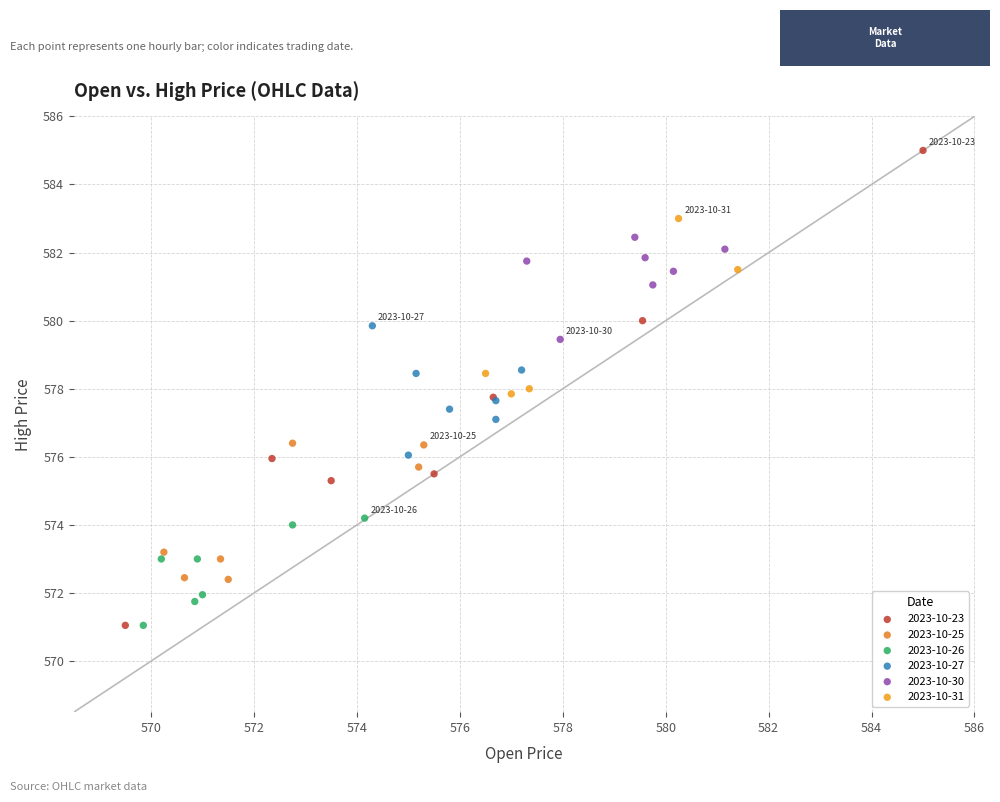

Which series has the widest spread of Y values?

2023-10-23